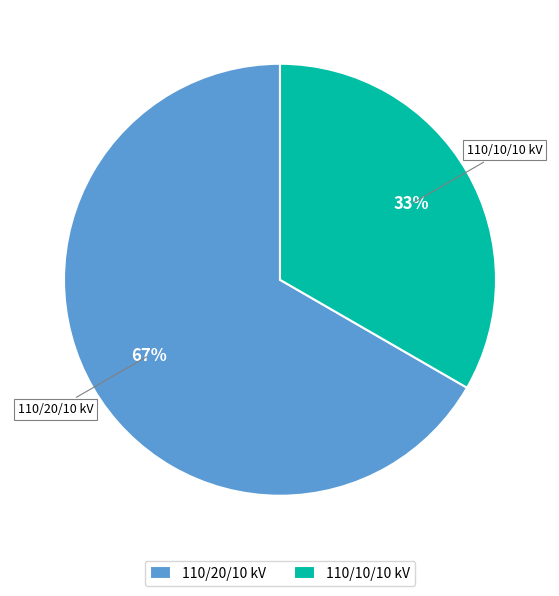

What percentage is the 110/20/10 kV slice, to the nearest percent?

67%